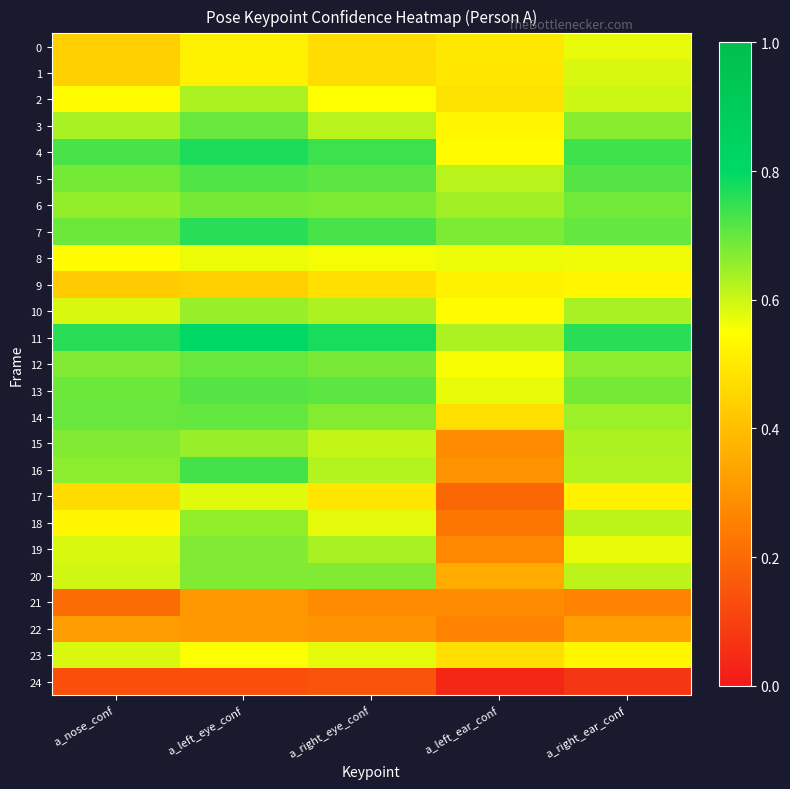

At how many categories does at least one series exceed 0?

5